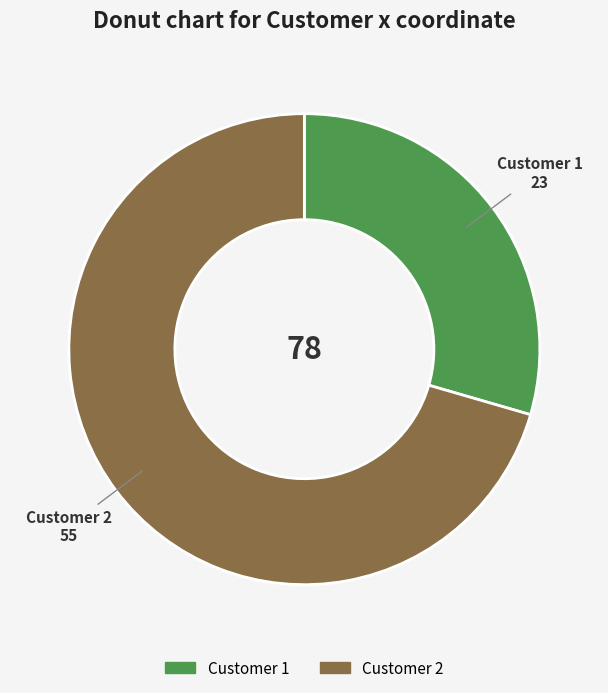

What is the ratio of the value at Customer 1 to the value at Customer 2?

0.4